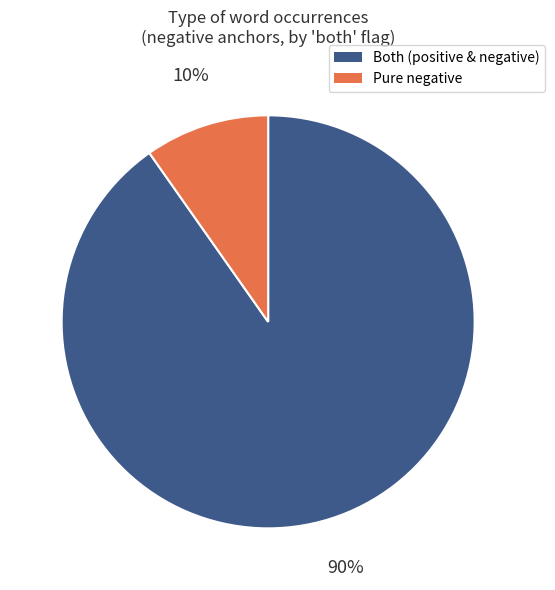

Does any single category account for the majority?

Yes